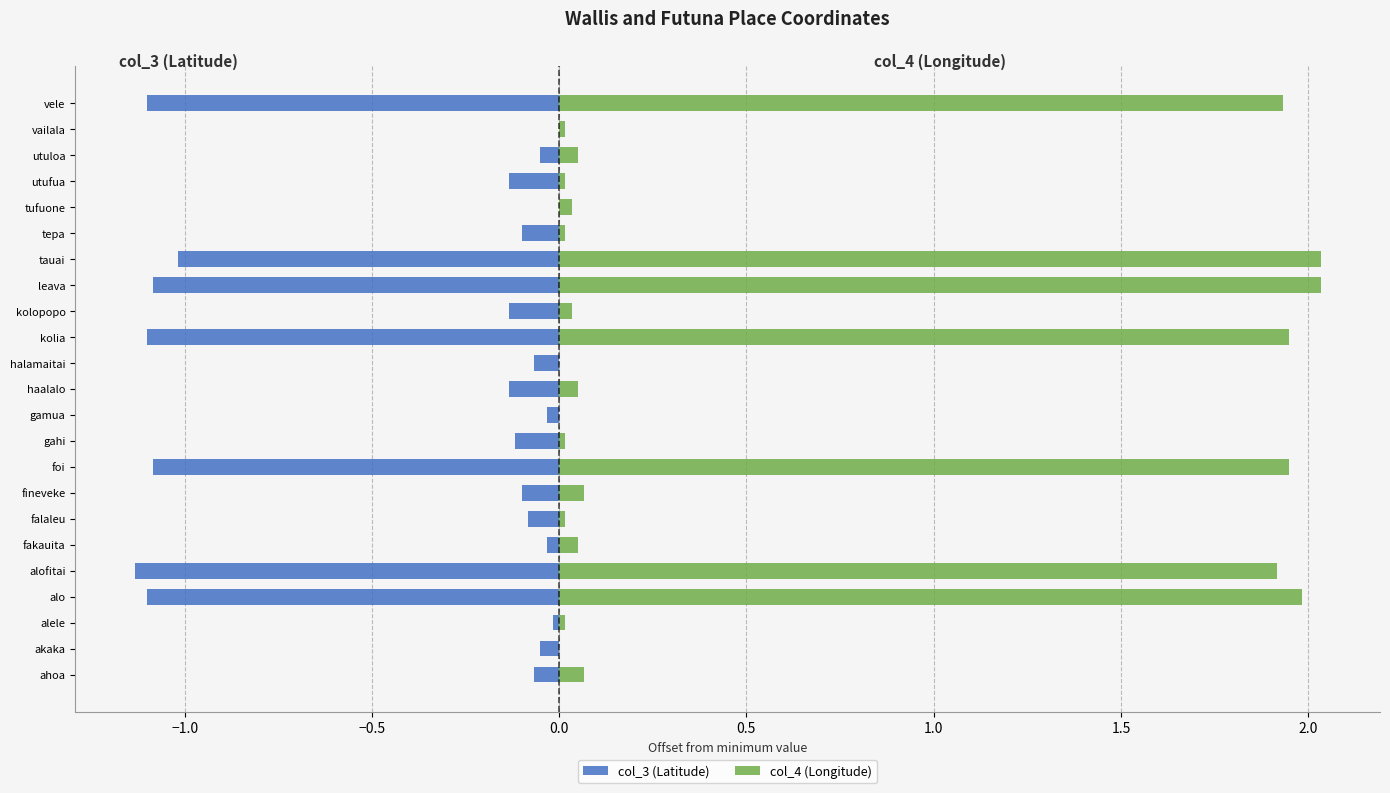

What is the difference between the second highest and minimum values in the col_4 (Longitude) series?

2.0